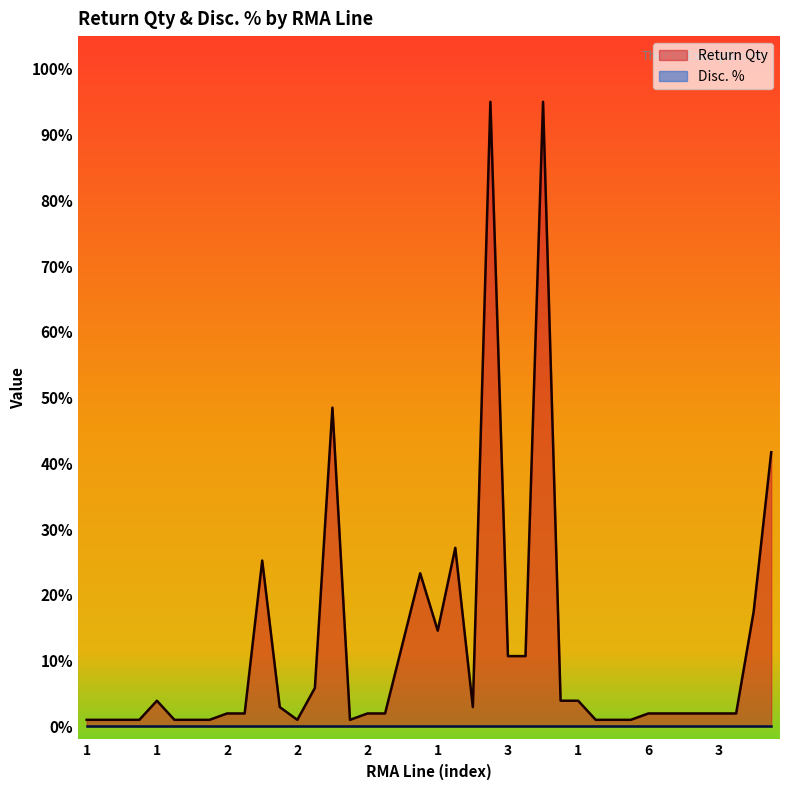

Where is the first local maximum?

1